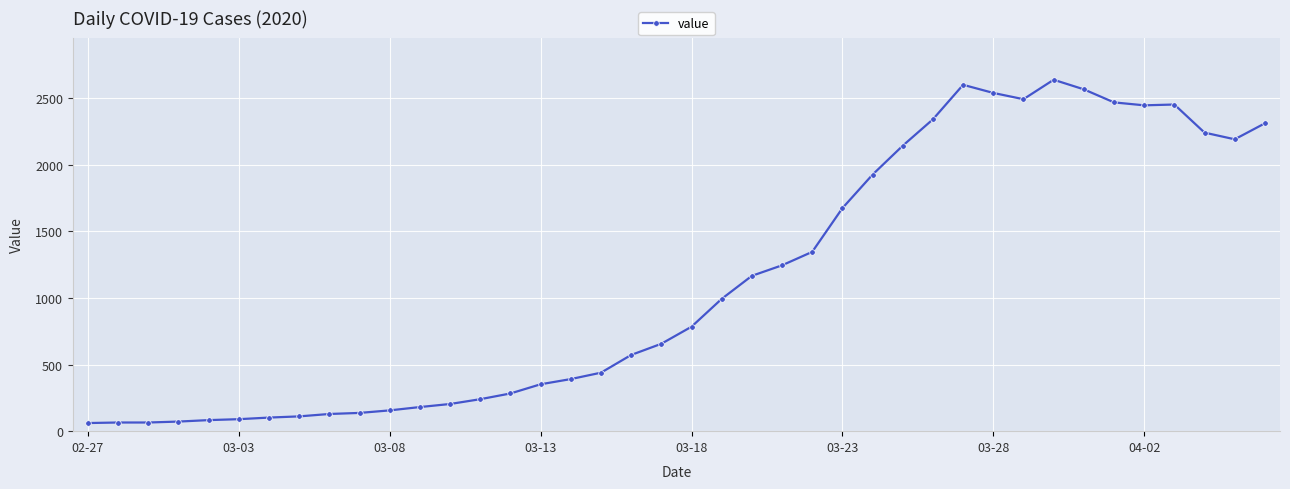

What is the greatest value displayed?

2638